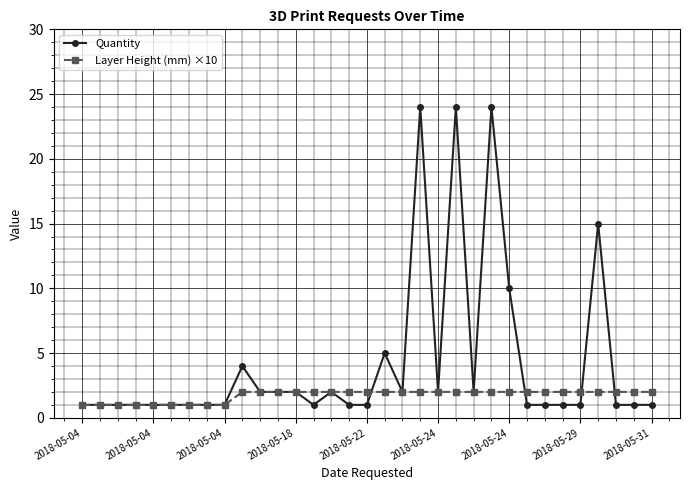

What is the value of the Quantity point at the 14th from the left?

1